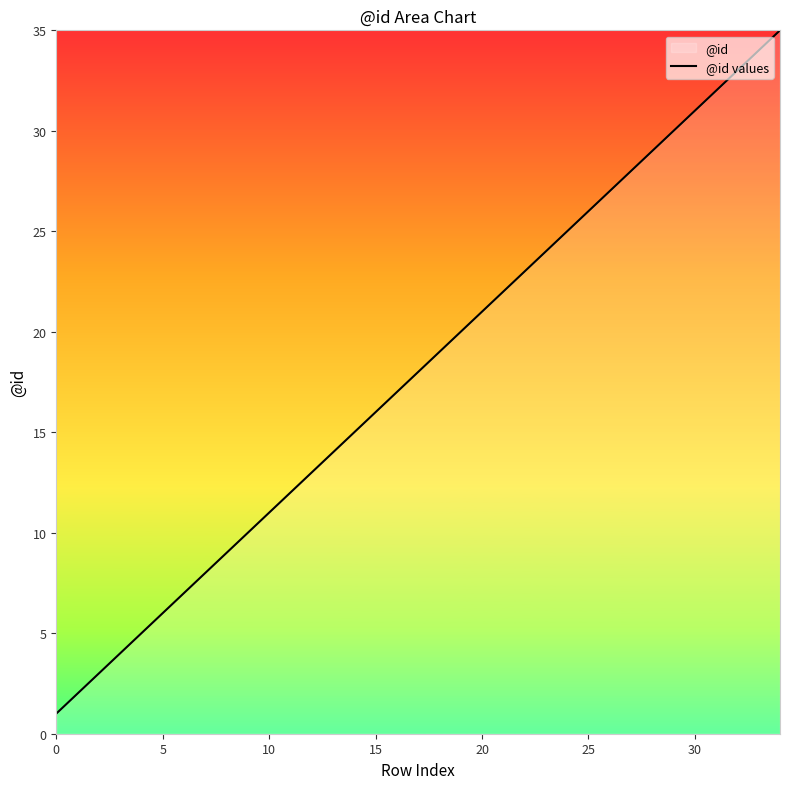

Which has a higher value, 29 or 16?

29